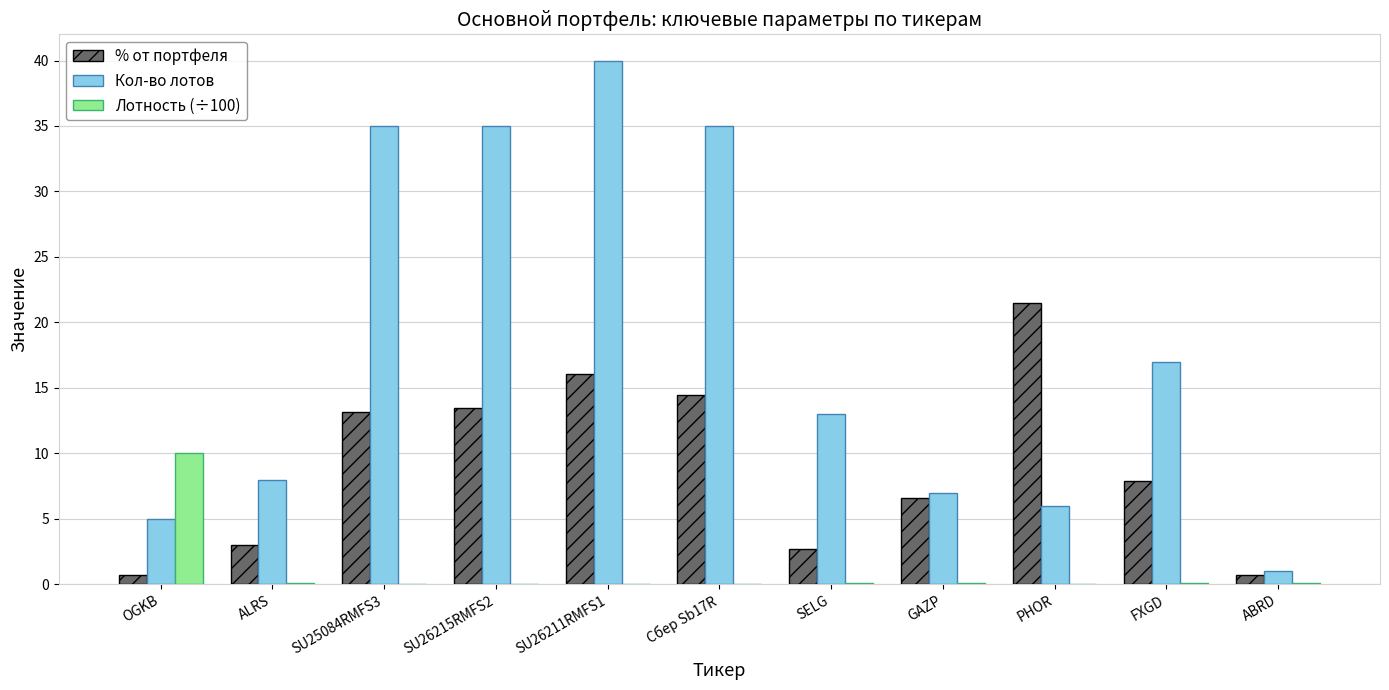

At which label does Кол-во лотов reach its peak?

SU26211RMFS1